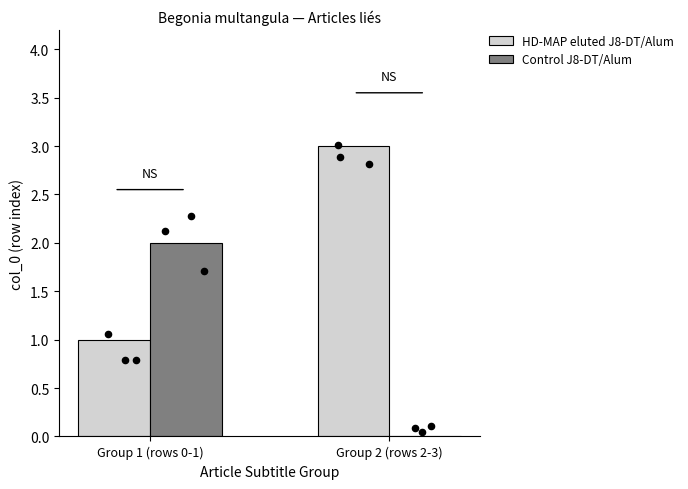

What are all the series names shown in the legend?

HD-MAP eluted J8-DT/Alum, Control J8-DT/Alum